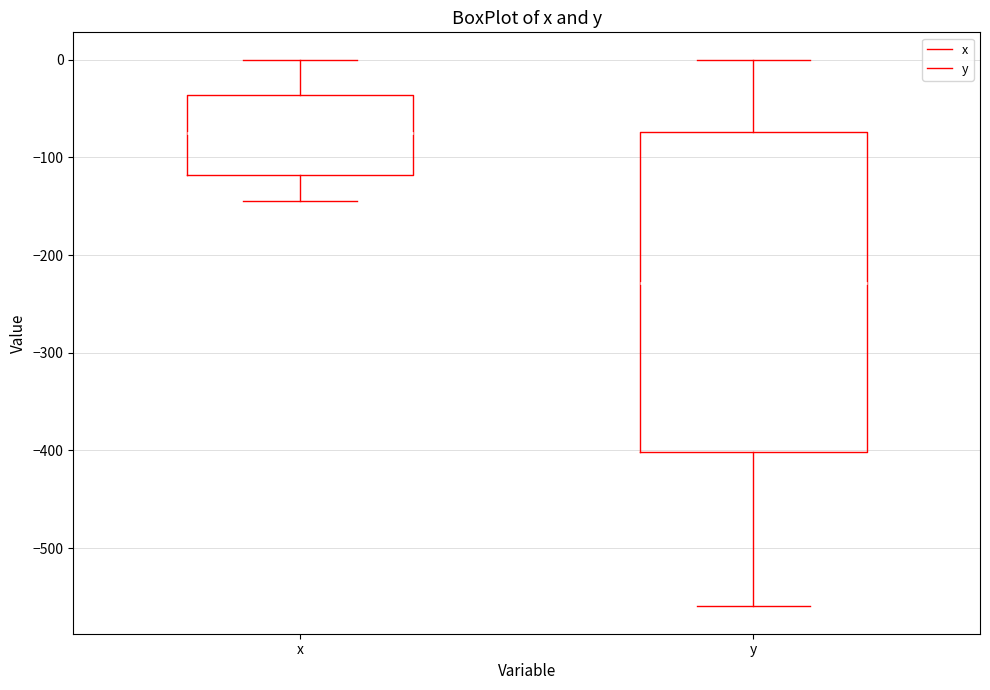

Where does the median line of the box for y sit on the y-axis? The values are not printed on the chart, so give them approximately, as read against the axis.

-230